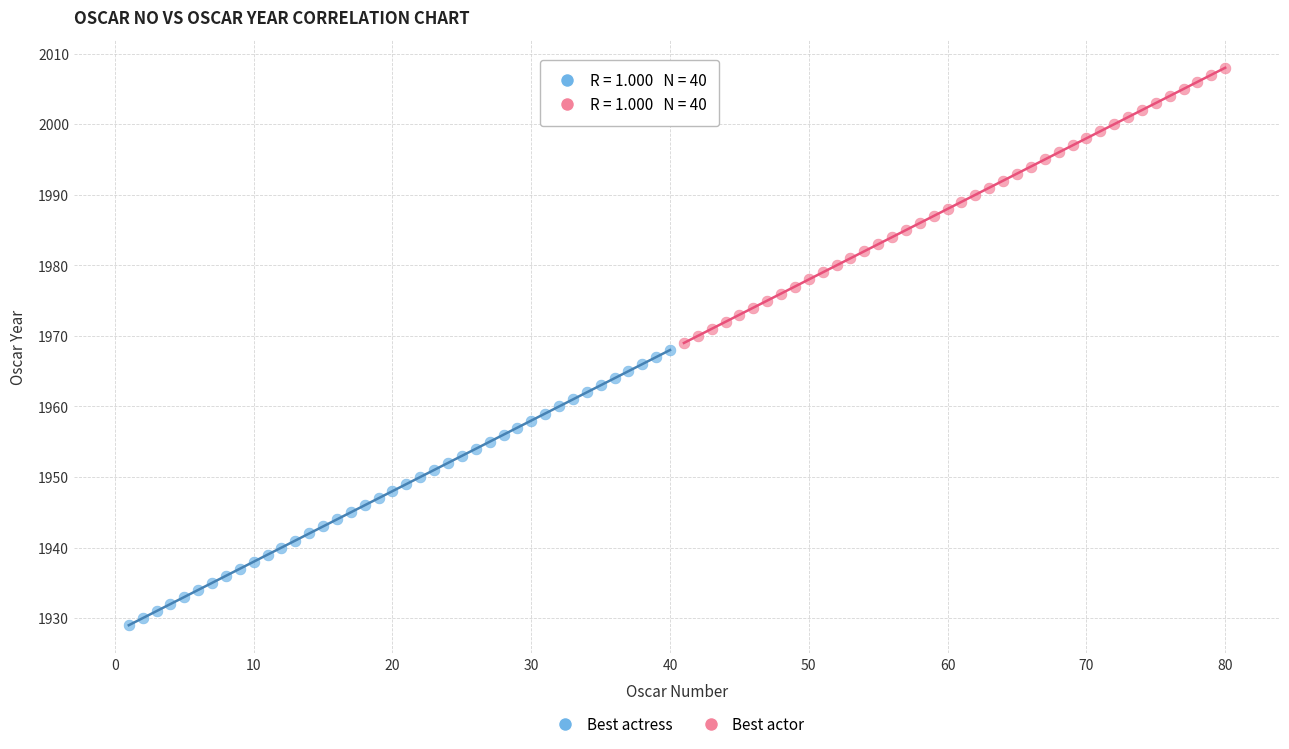

Which series reaches the maximum Y coordinate?

Best actor